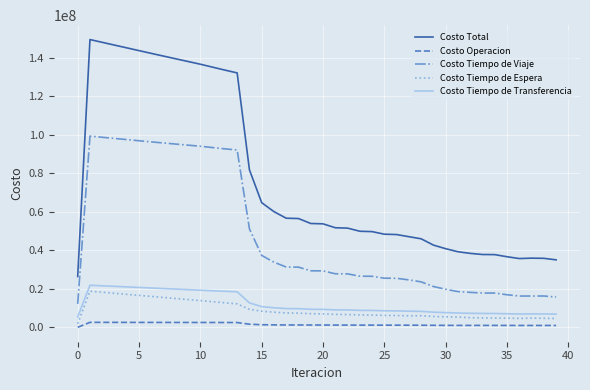

Which series has the widest spread of values?

Costo Total